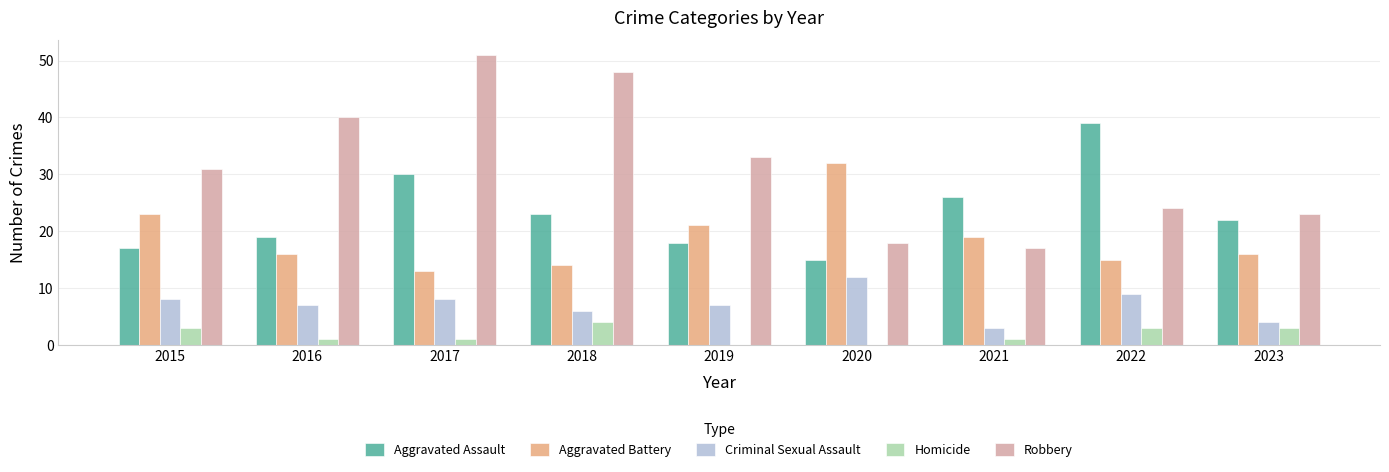

What is the sum of the Aggravated Assault values at 2022 and 2023?

61